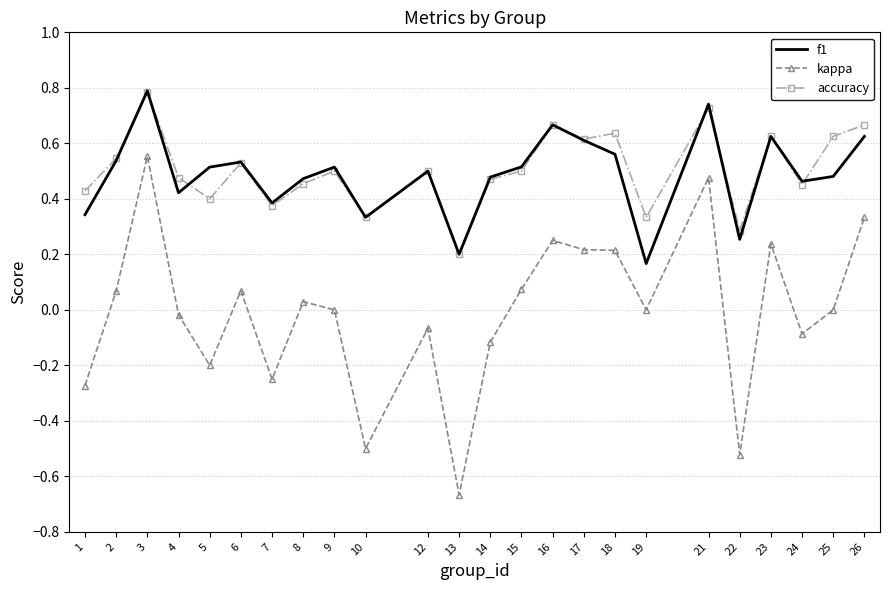

What is the sum of all accuracy values?

12.1